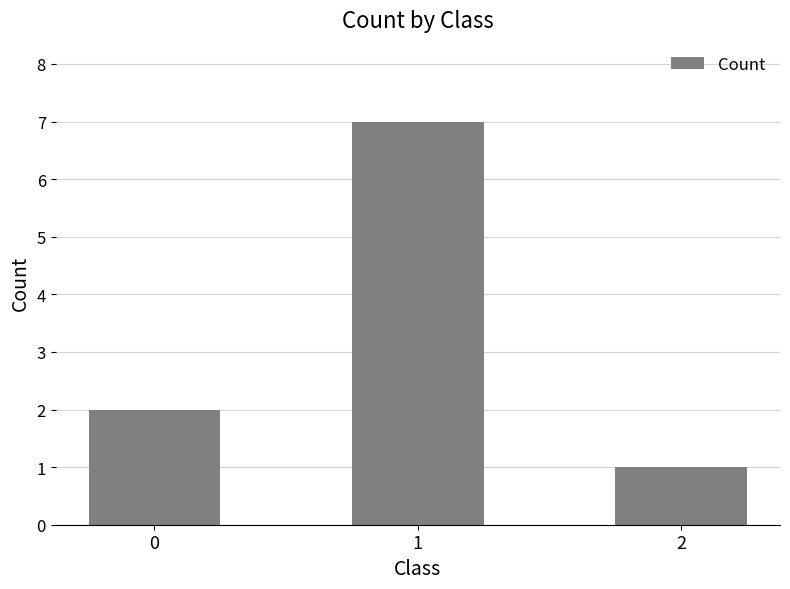

What is the difference between the values at 1 and 0?

5